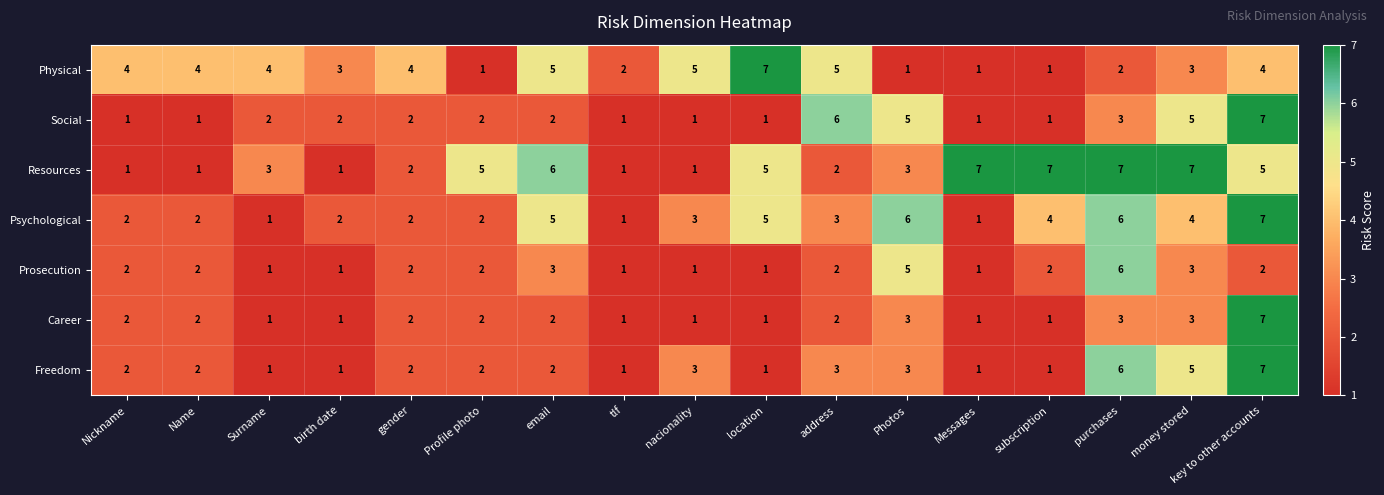

True or false: Freedom has a value of 1 at subscription.

True